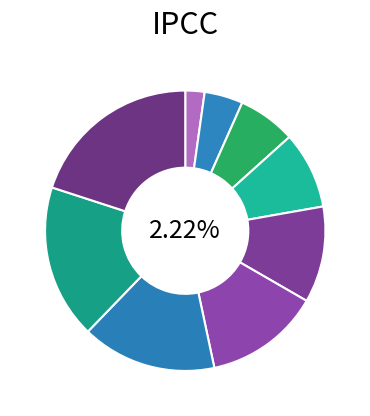

To the nearest percent, what is the combined percentage of με and ἀνάγκη?

16%